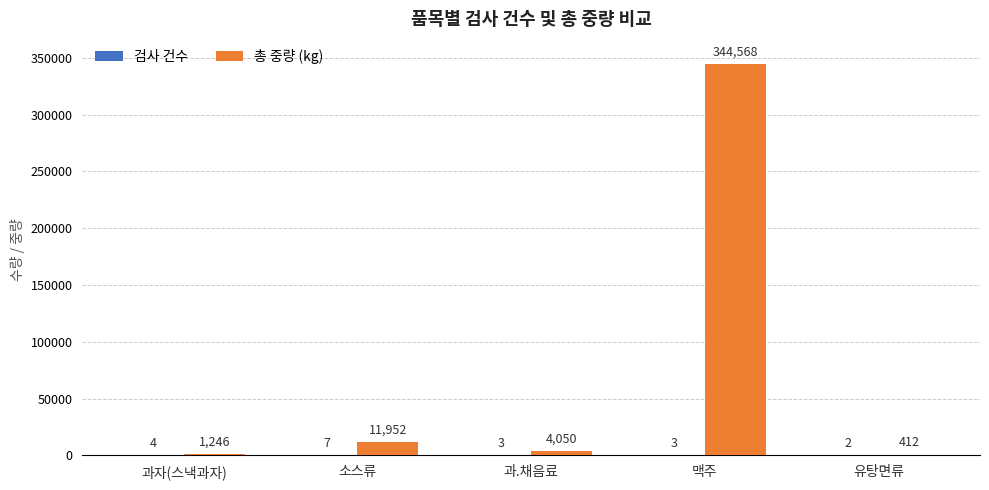

Between 과.채음료 and 맥주, which series saw the biggest shift?

총 중량 (kg)